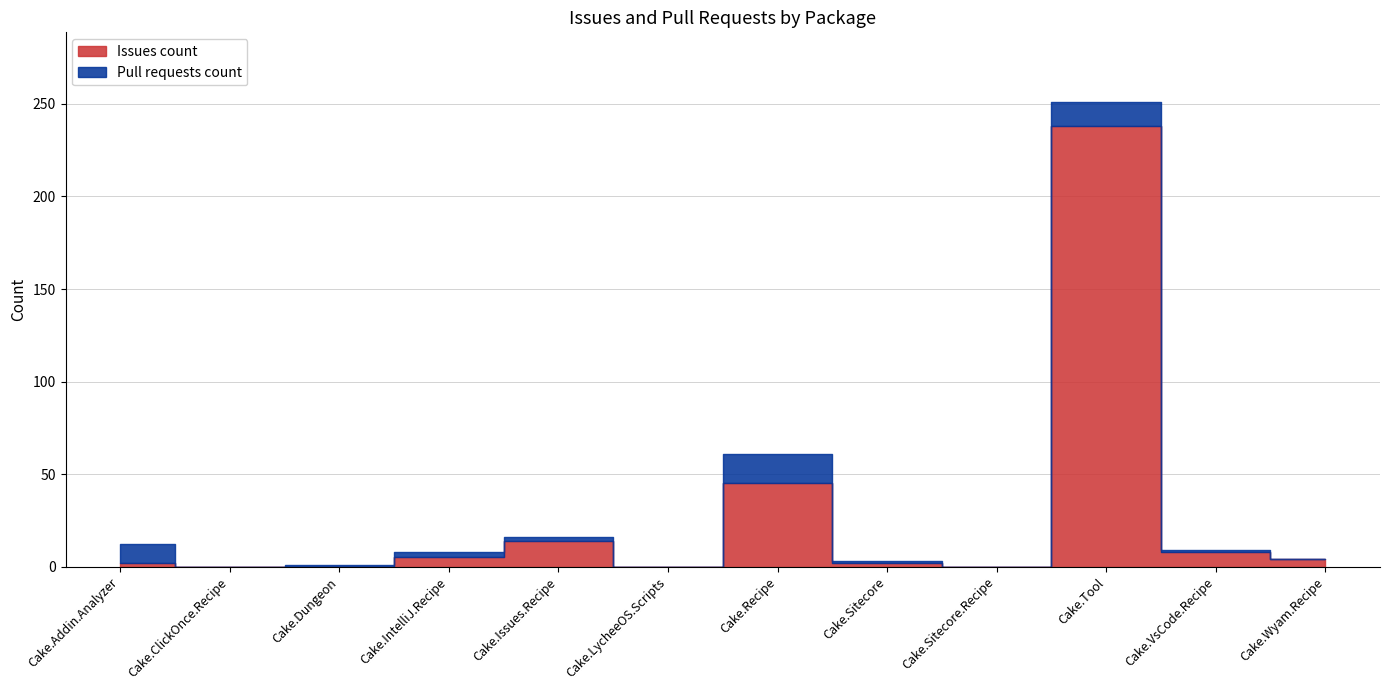

List the labels in order of Issues count value, smallest first.

Cake.ClickOnce.Recipe, Cake.Dungeon, Cake.LycheeOS.Scripts, Cake.Sitecore.Recipe, Cake.Addin.Analyzer, Cake.Sitecore, Cake.Wyam.Recipe, Cake.IntelliJ.Recipe, Cake.VsCode.Recipe, Cake.Issues.Recipe, Cake.Recipe, Cake.Tool